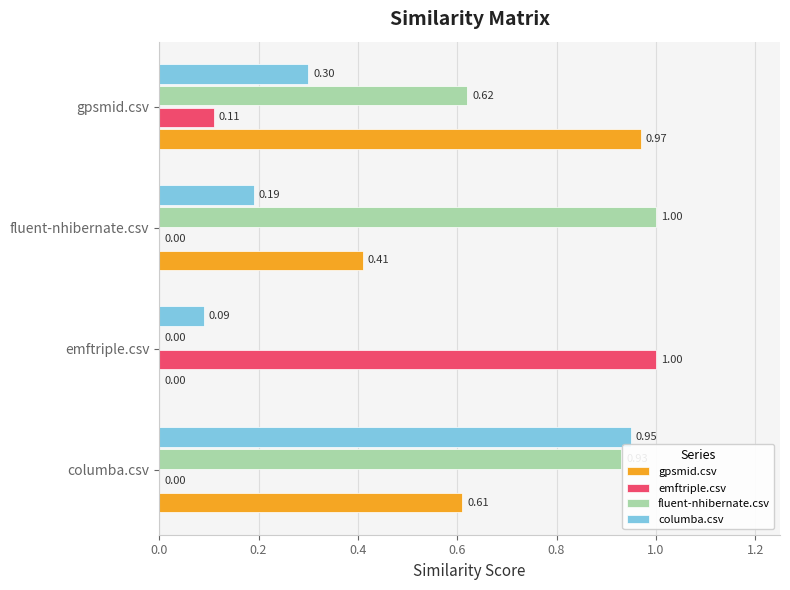

What are all the series names shown in the legend?

gpsmid.csv, emftriple.csv, fluent-nhibernate.csv, columba.csv